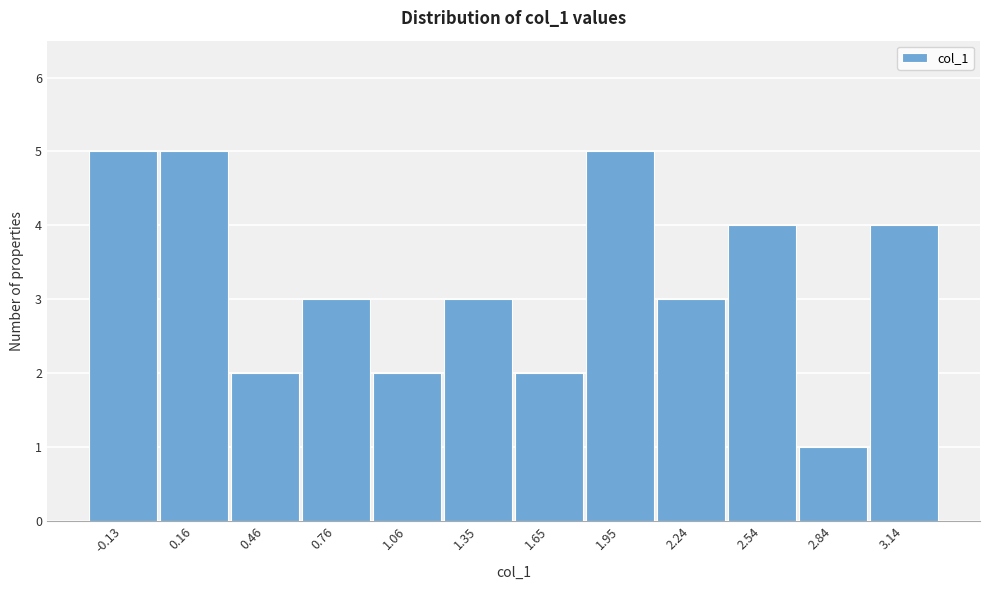

Reading left to right, transcribe all the data shown in this chart.

-0.13=5	0.16=5	0.46=2	0.76=3	1.06=2	1.35=3	1.65=2	1.95=5	2.24=3	2.54=4	2.84=1	3.14=4